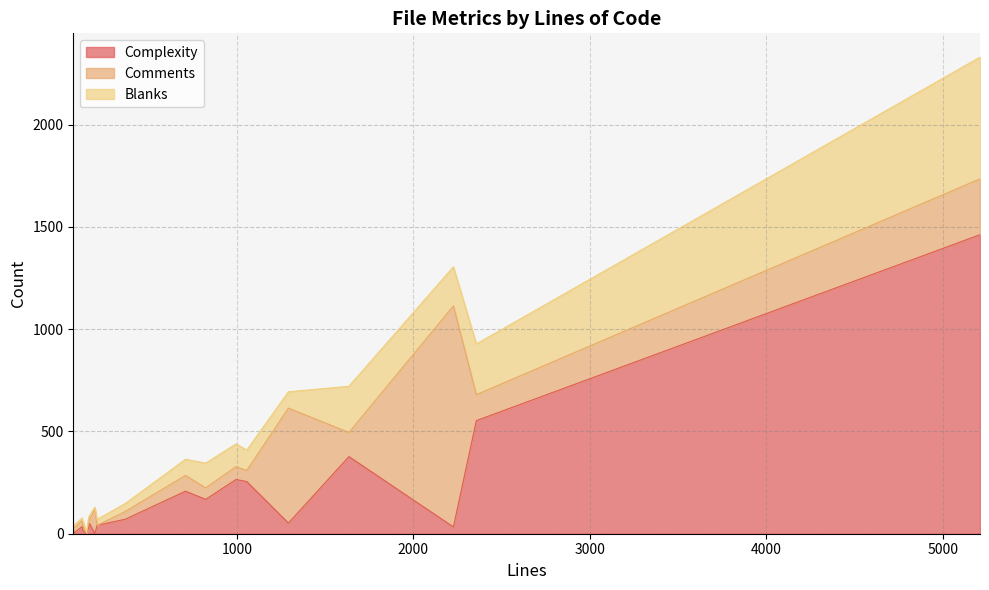

What is the maximum value for Complexity?

1462